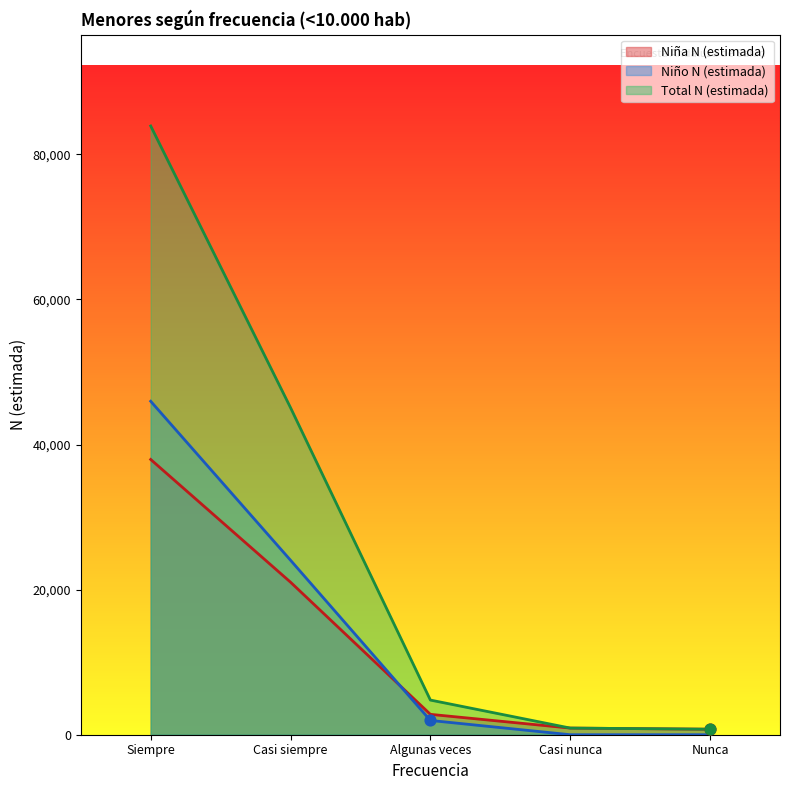

At how many categories does at least one series exceed 82344?

1